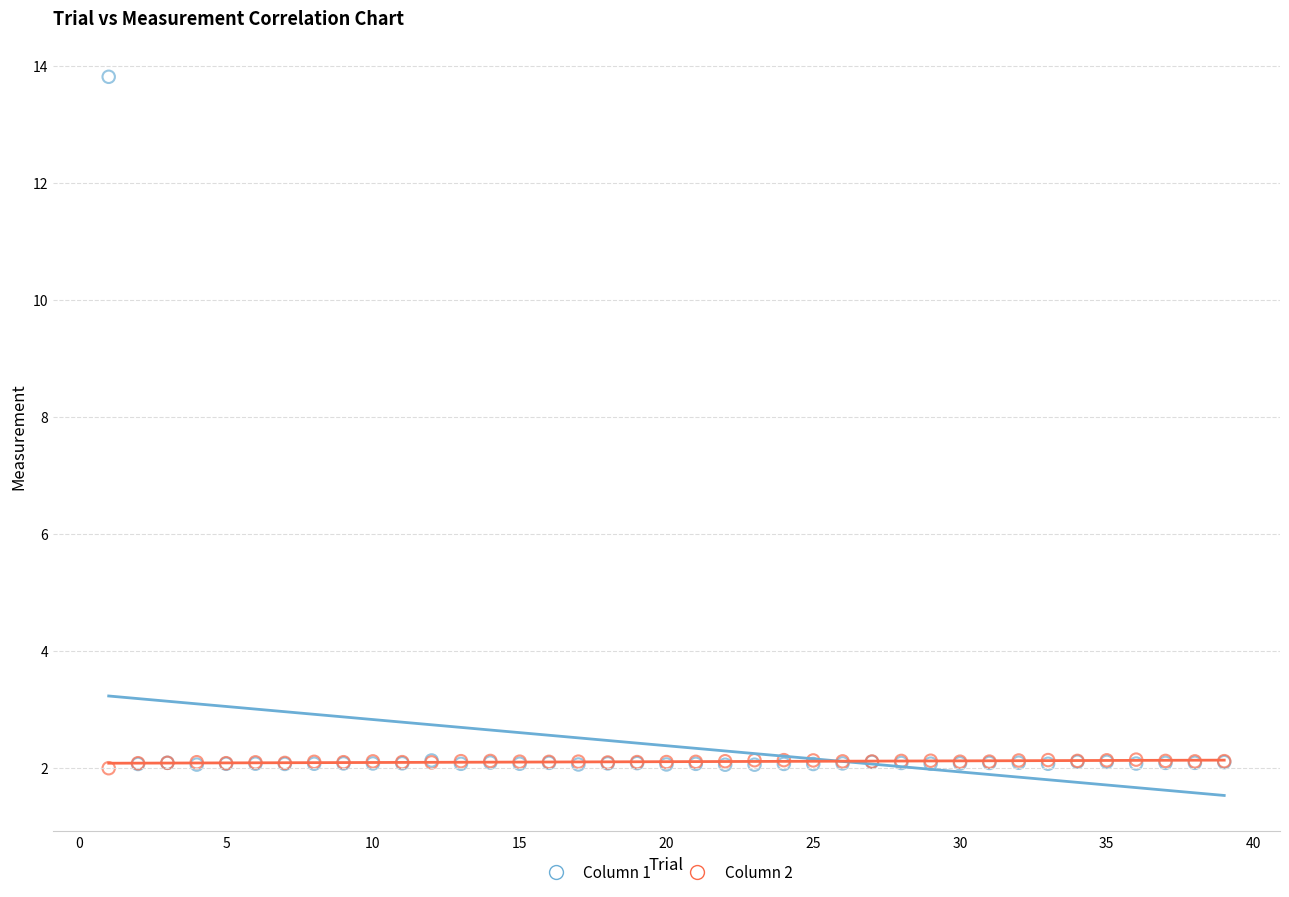

What are all the series names shown in the legend?

Column 1, Column 2